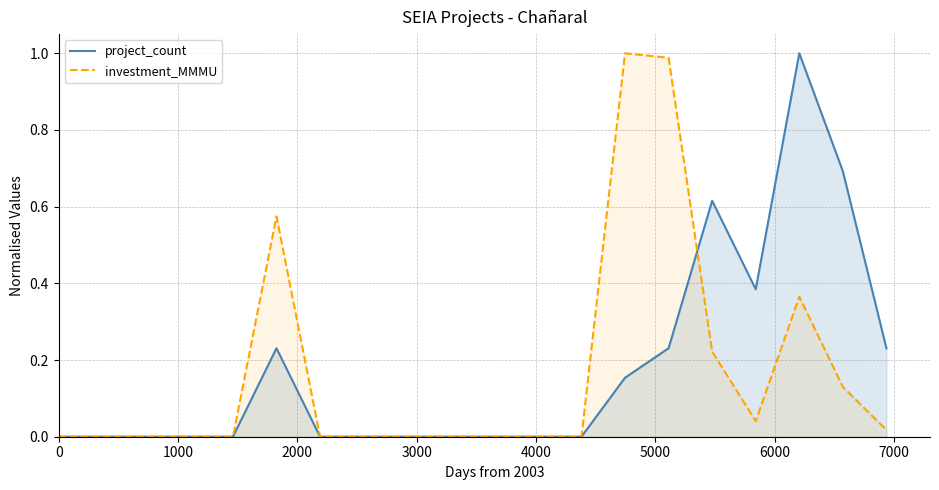

Does the chart display data point markers on the line(s)?

No